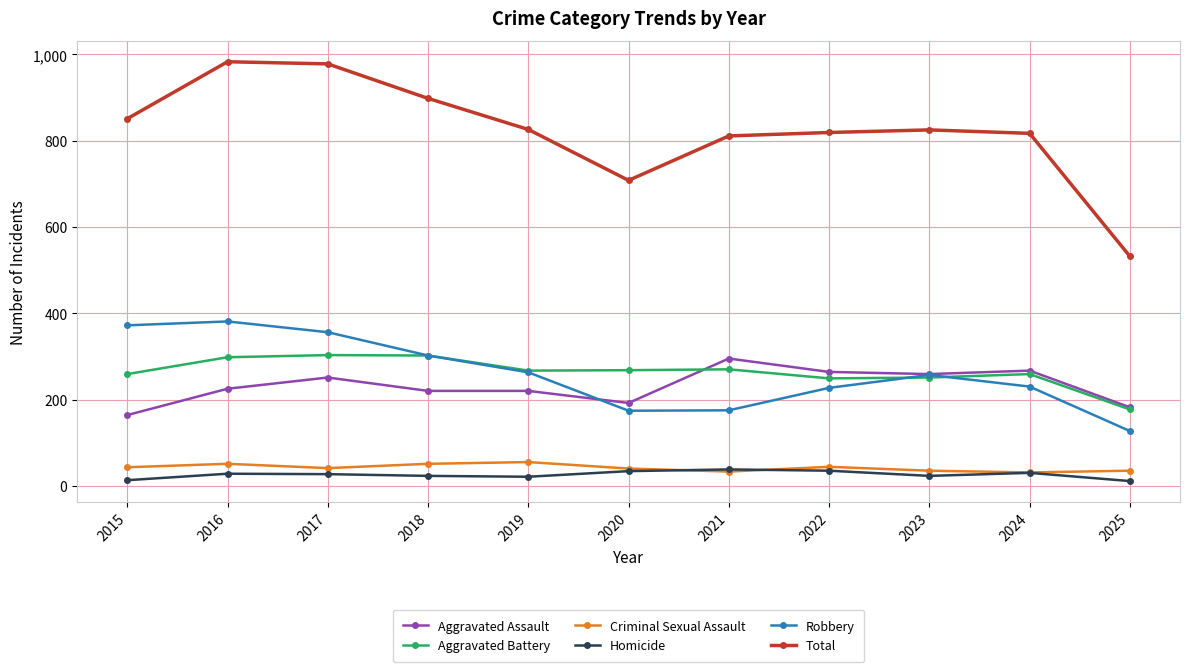

True or false: Criminal Sexual Assault has more than 0 interior local peaks.

True